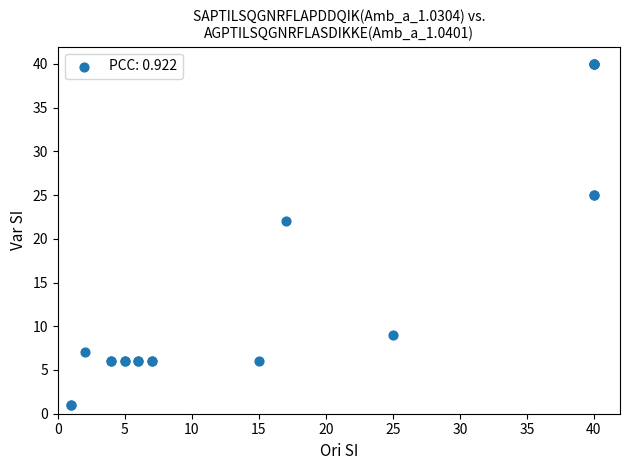

What Y value in the scatter plot is closest to 20?

22